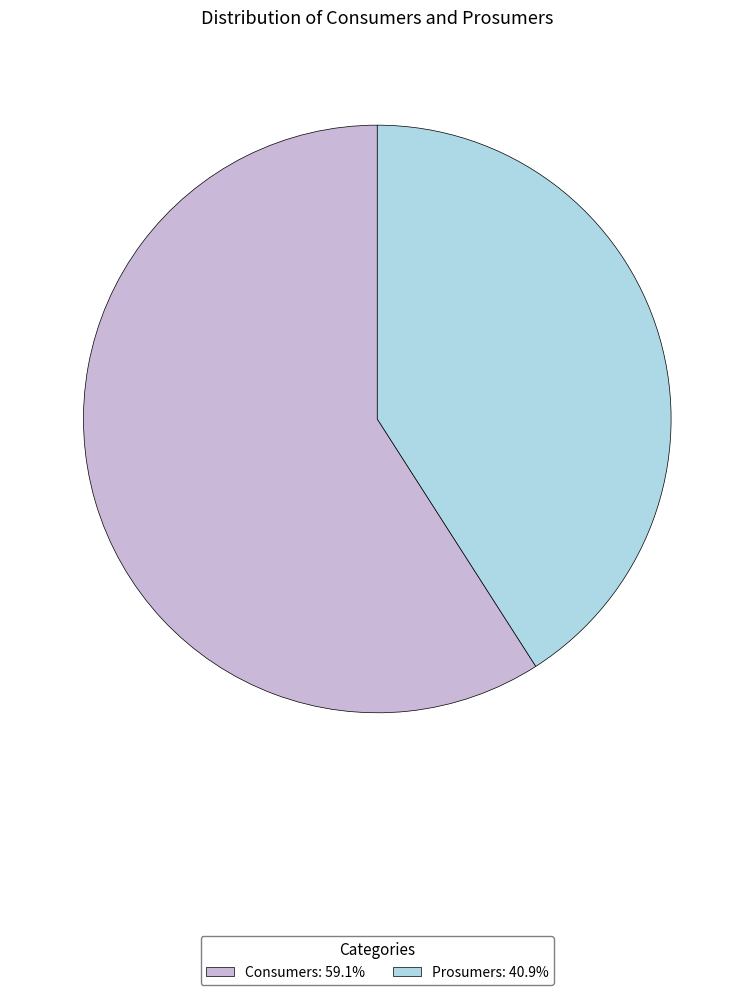

Is the sum of Consumers: 59.1% and Prosumers: 40.9% greater than half?

Yes